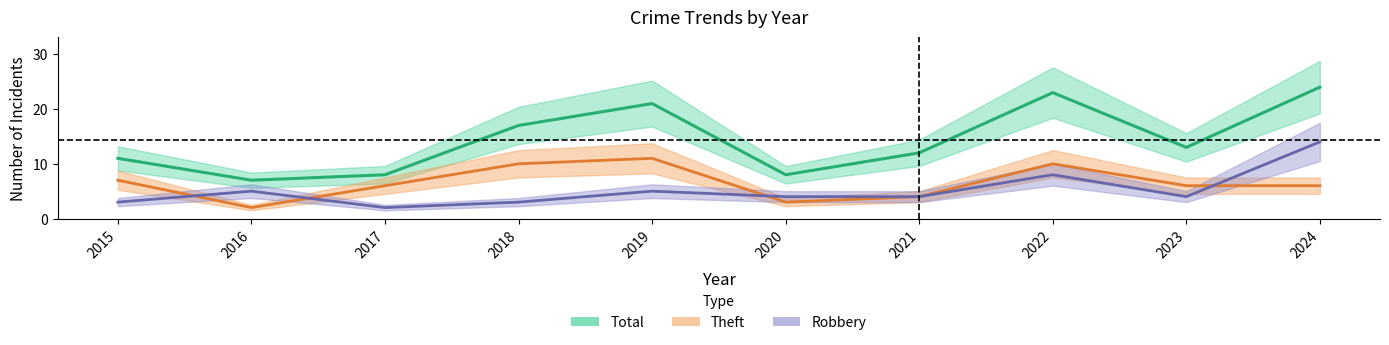

Reading left to right, extract all data points from this chart.

Total: 11	7	8	17	21	8	12	23	13	24
Theft: 7	2	6	10	11	3	4	10	6	6
Robbery: 3	5	2	3	5	4	4	8	4	14